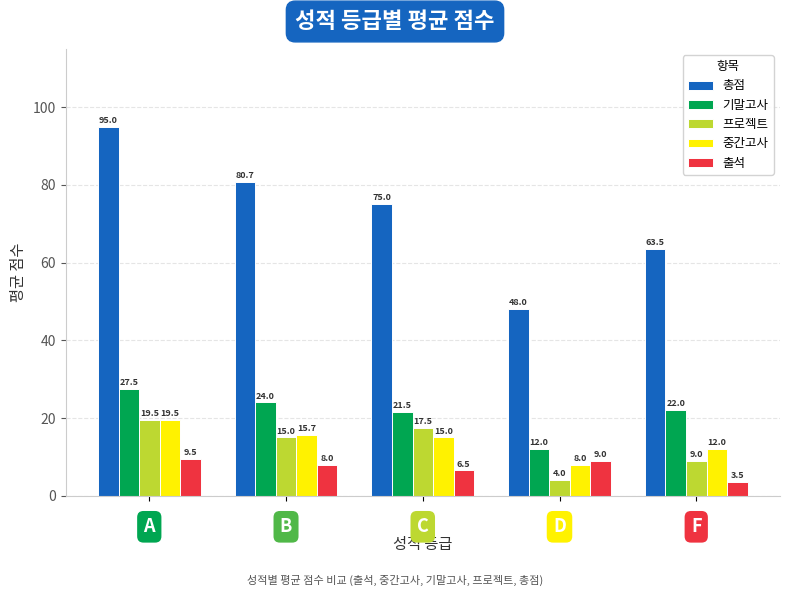

Which series has the widest spread of values?

총점